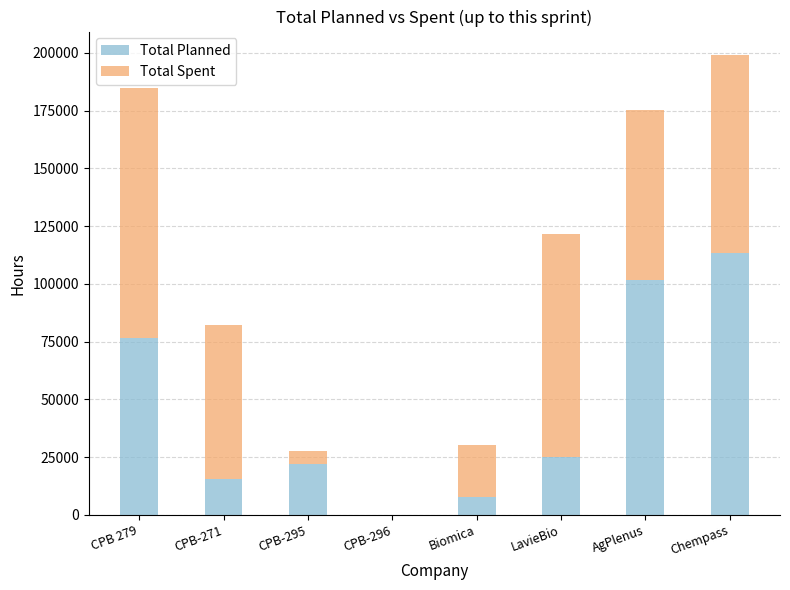

How many categories are shown in the chart?

8